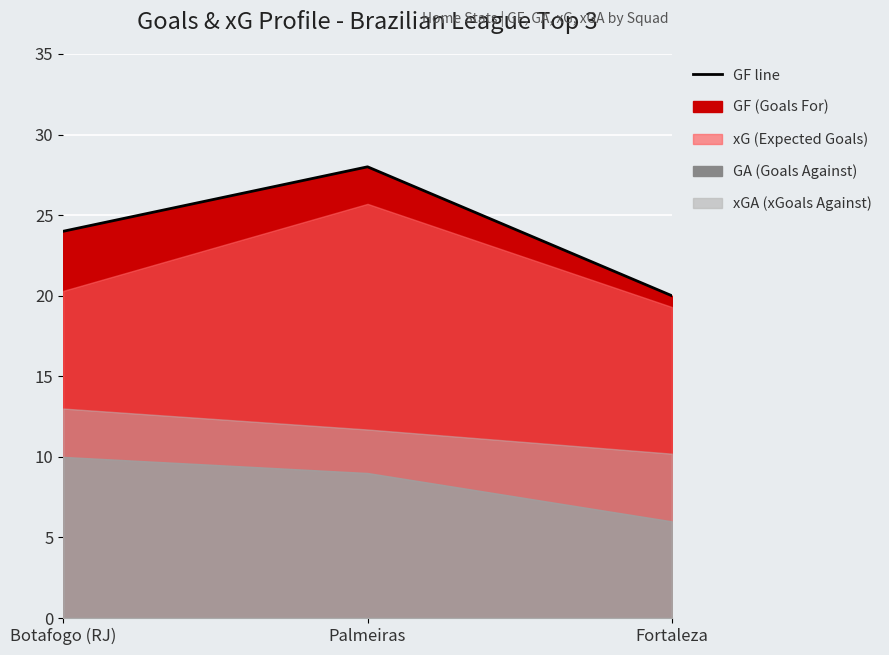

What is the difference between the maximum and minimum values?

8